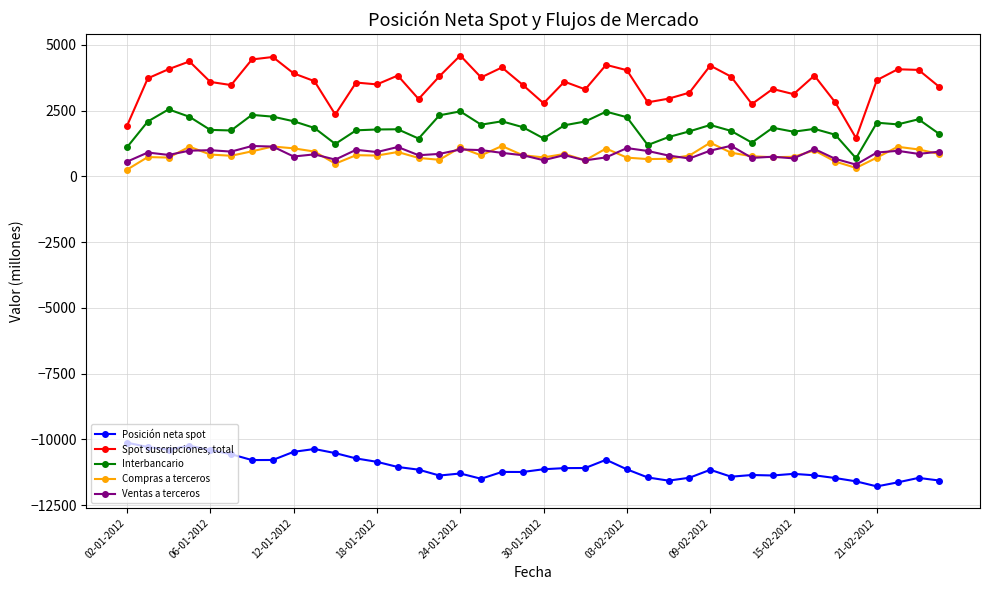

What is the value of the Compras a terceros point at the 39th from the left?

1023